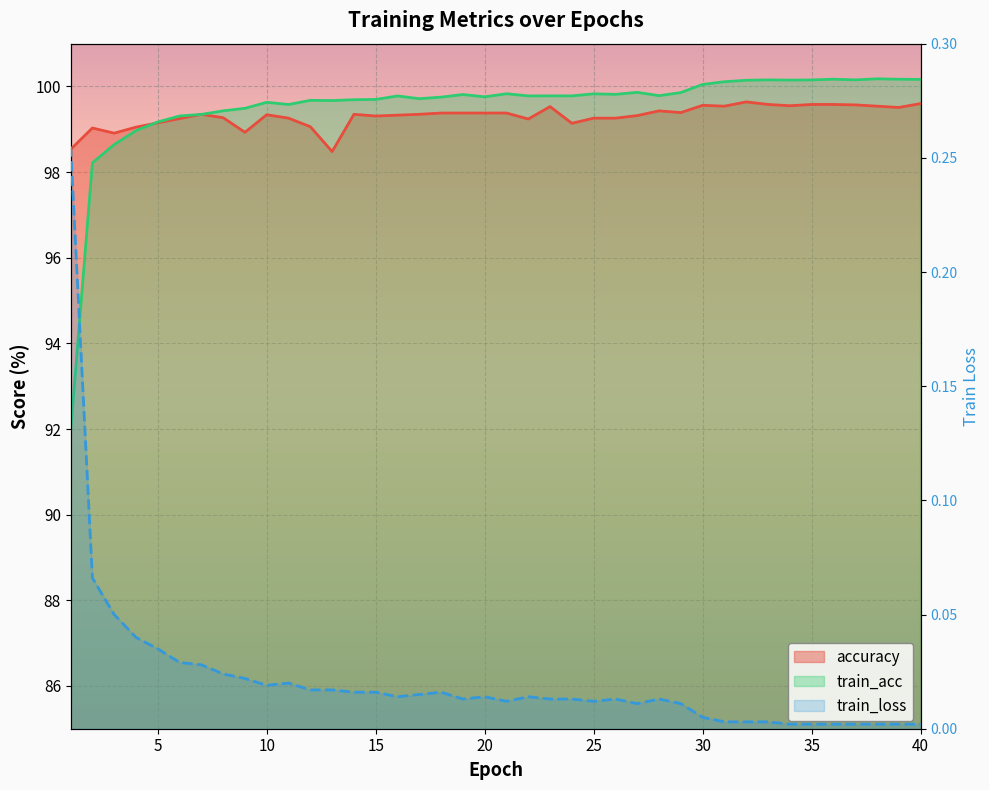

What is the approximate value of train_acc at 10?

99.6